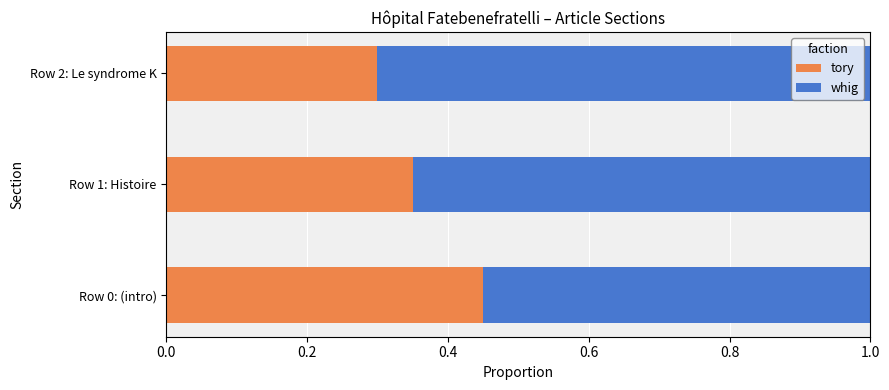

At which label does tory reach its peak?

Row 0: (intro)